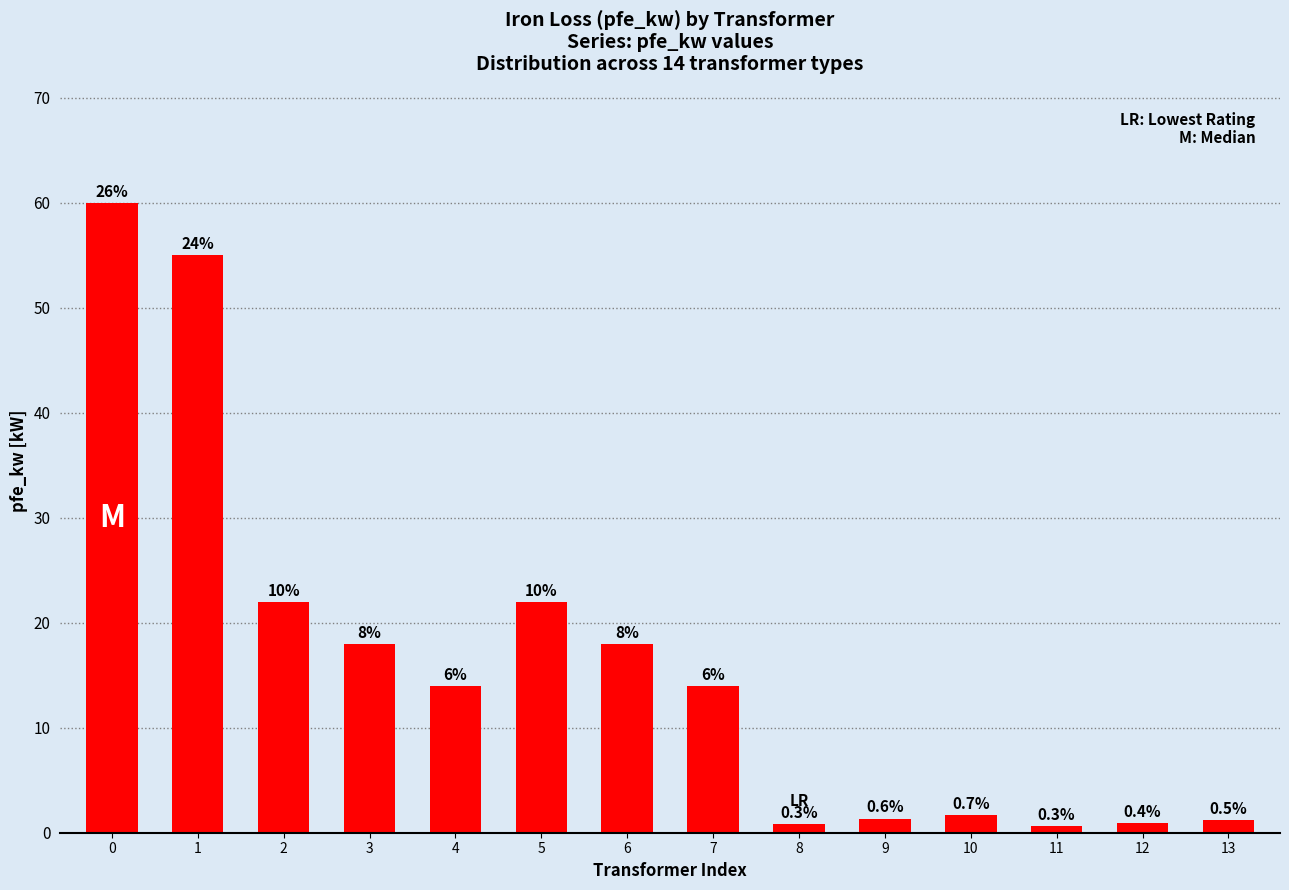

Is it true that the value at 9 is 1.4?

True